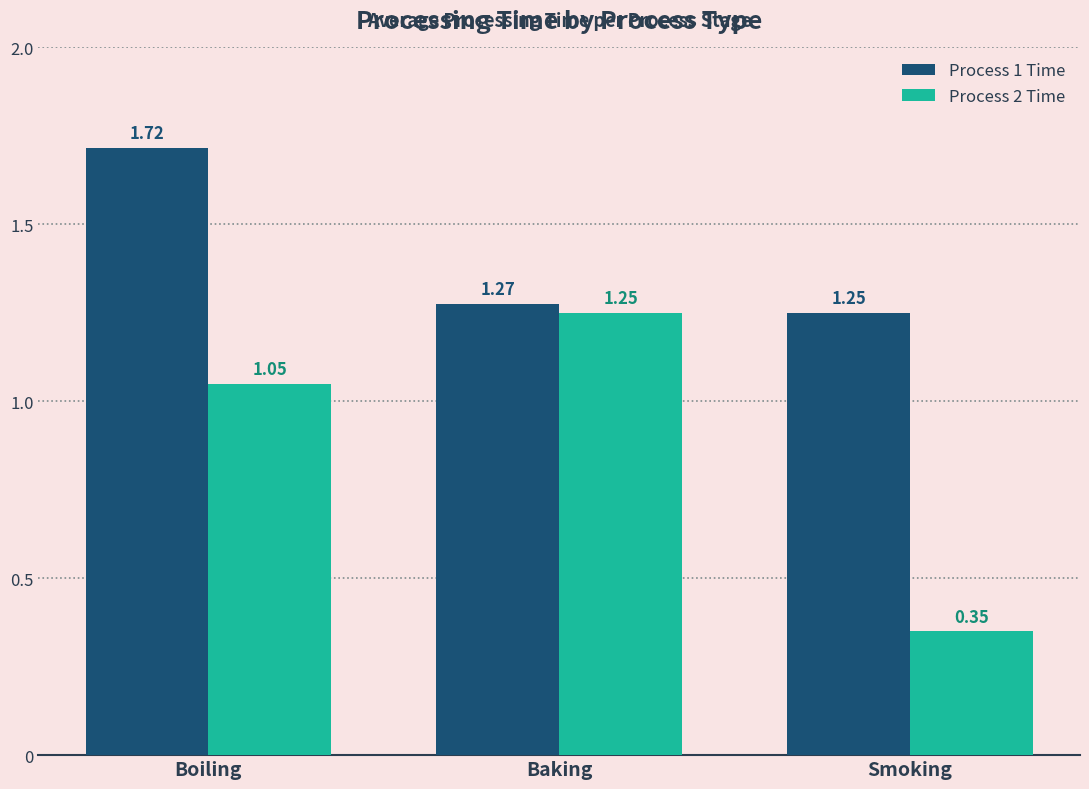

Rank the series by their maximum value, from highest to lowest.

Process 1 Time, Process 2 Time